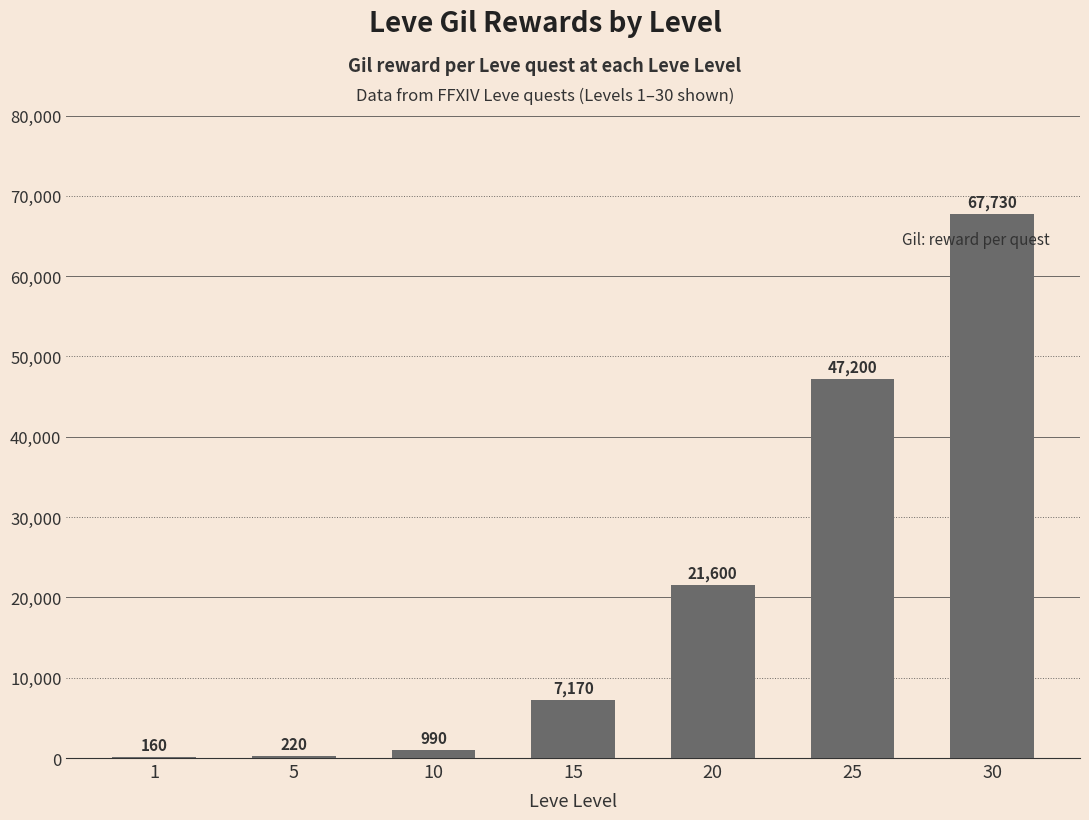

Reading left to right, list all the values displayed in this chart.

1=160	5=220	10=990	15=7170	20=21600	25=47200	30=67730